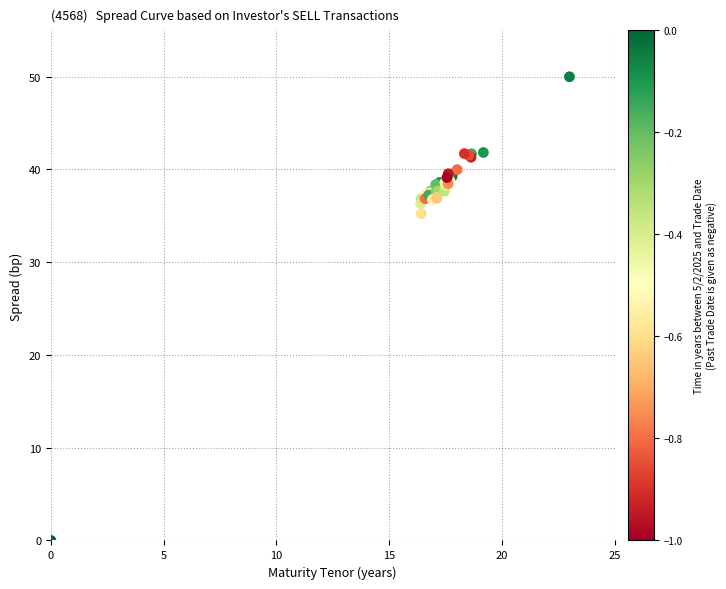

What Y value in the scatter plot is closest to 25?

35.2